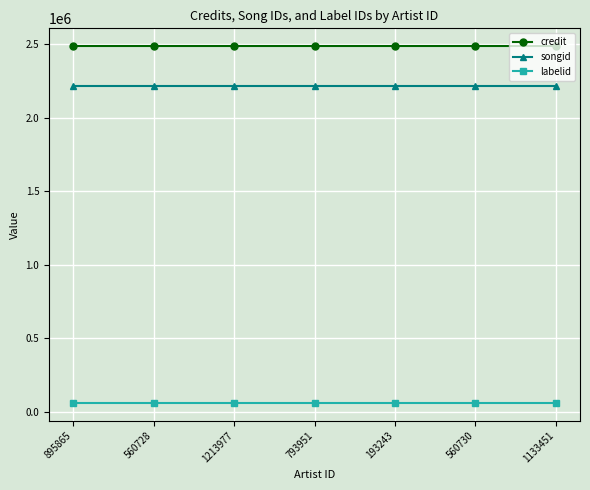

How many categories are shown in the chart?

7